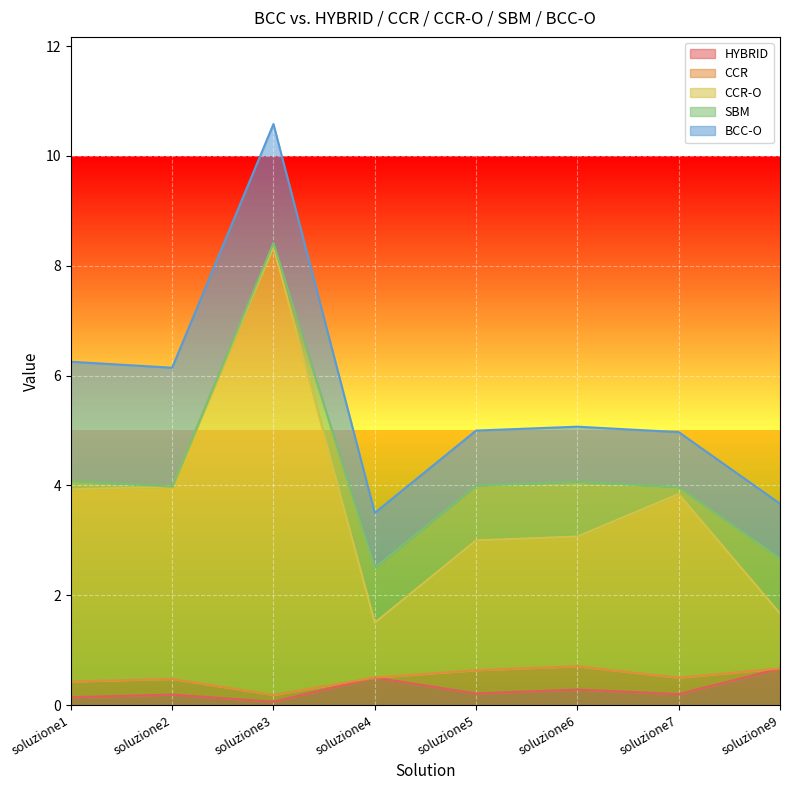

What is the highest value of the HYBRID series?

0.7